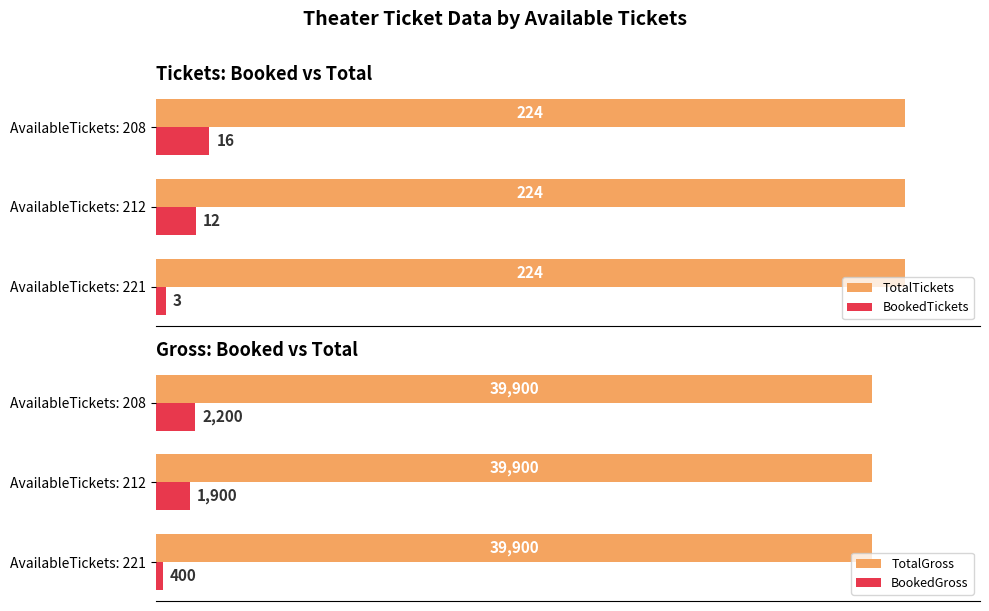

Rank the categories by BookedGross value from lowest to highest.

AvailableTickets: 221, AvailableTickets: 212, AvailableTickets: 208